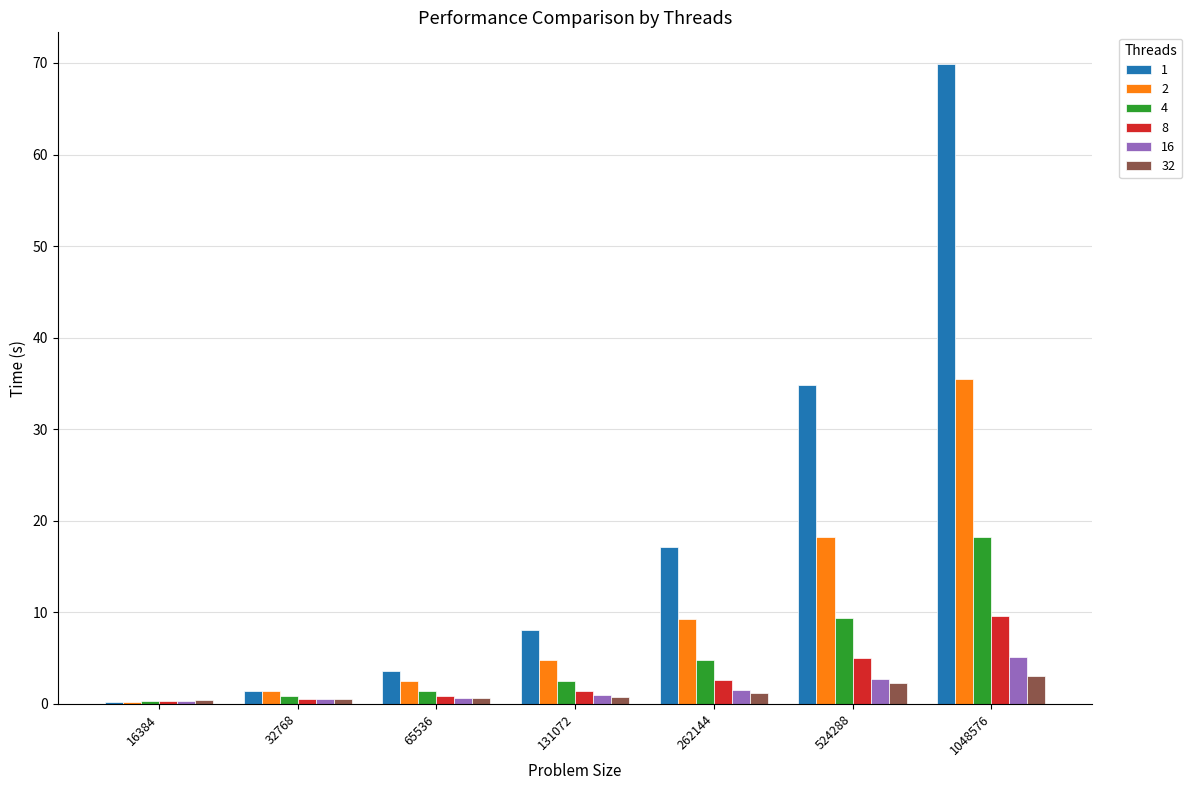

How many groups of bars are there?

7